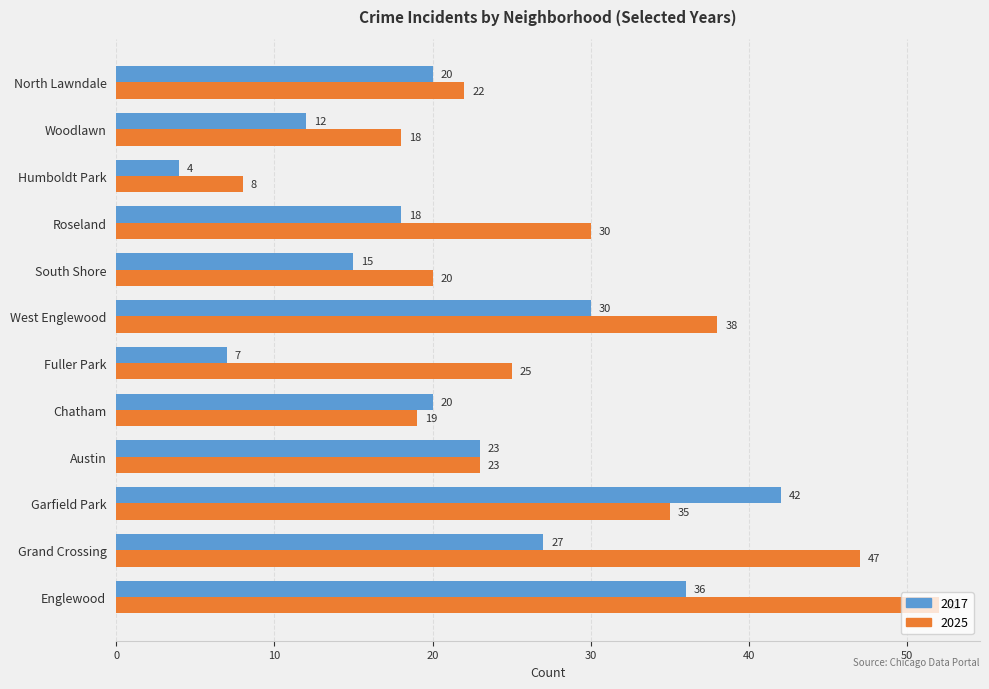

What is the greatest value displayed?

52